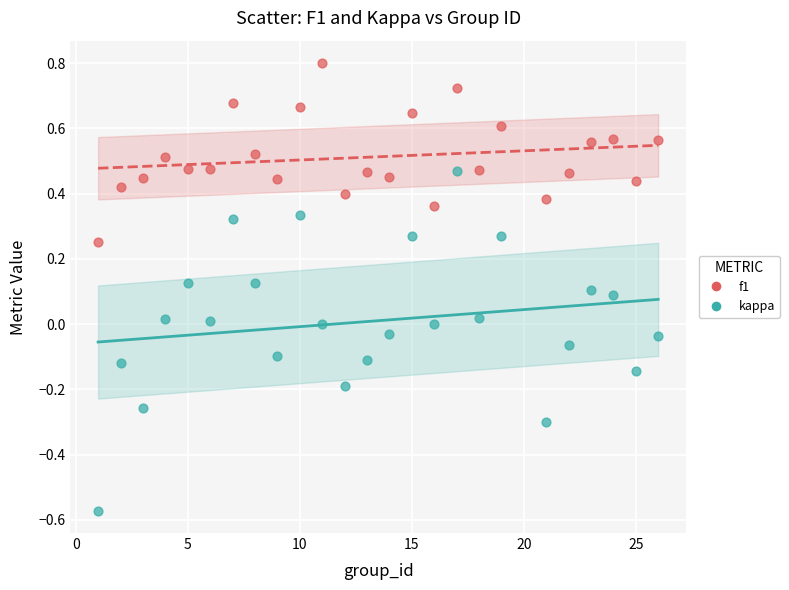

Which series contains the lowest Y value?

kappa